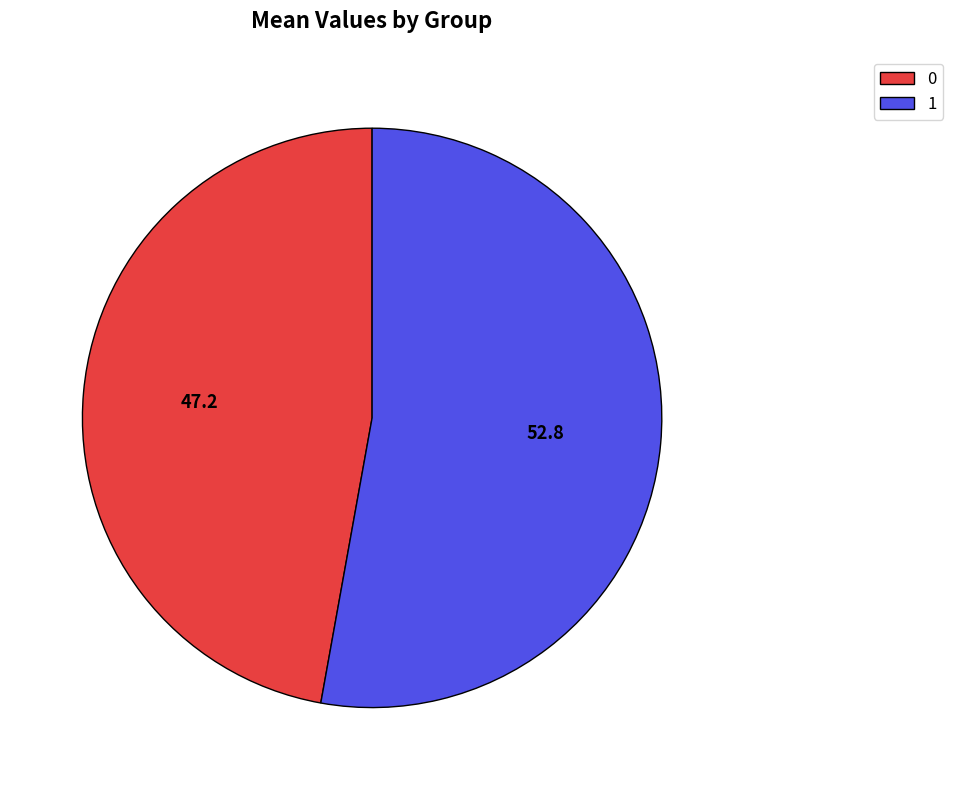

Rank the categories by value from lowest to highest.

0, 1